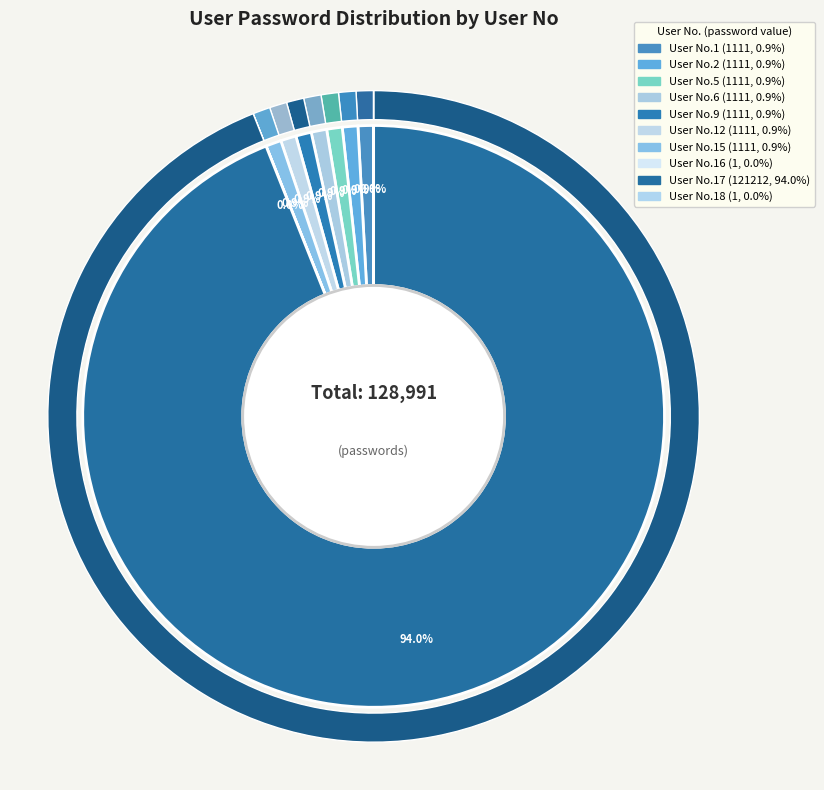

Which category has the biggest portion of the pie?

17